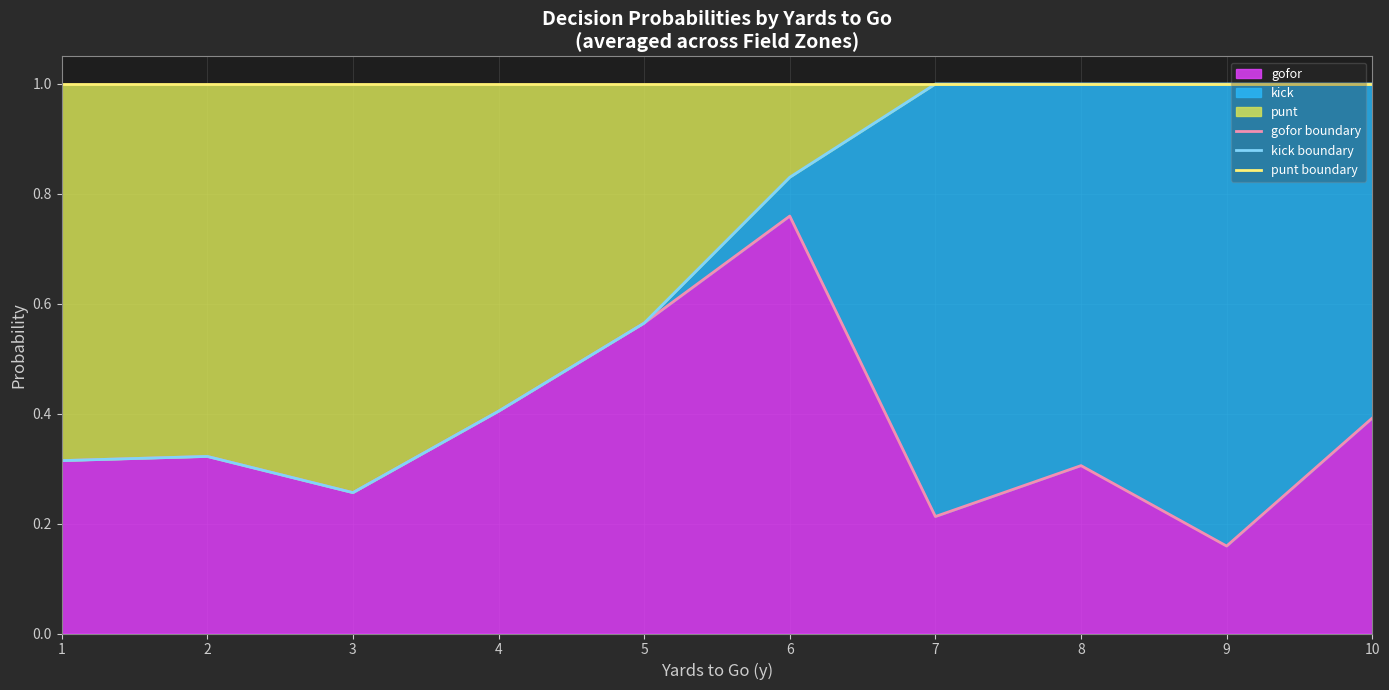

True or false: punt boundary has more than 0 interior local peaks.

False